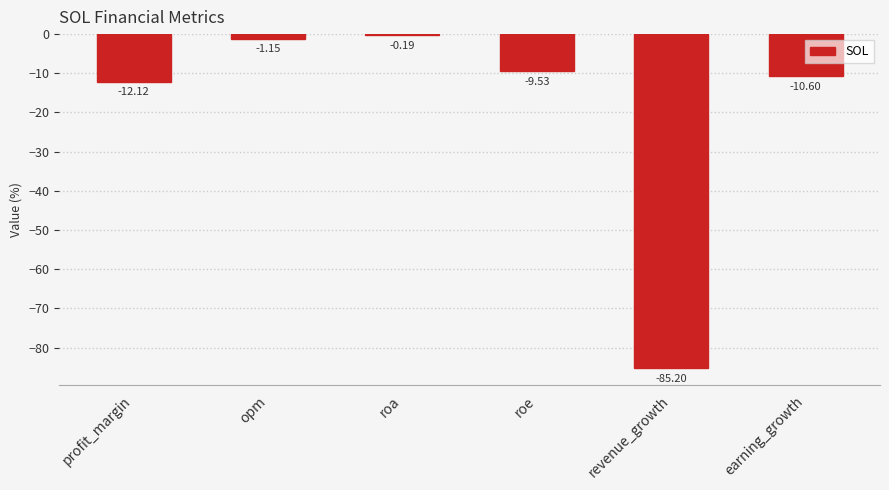

Between revenue_growth and roe, which is larger?

roe